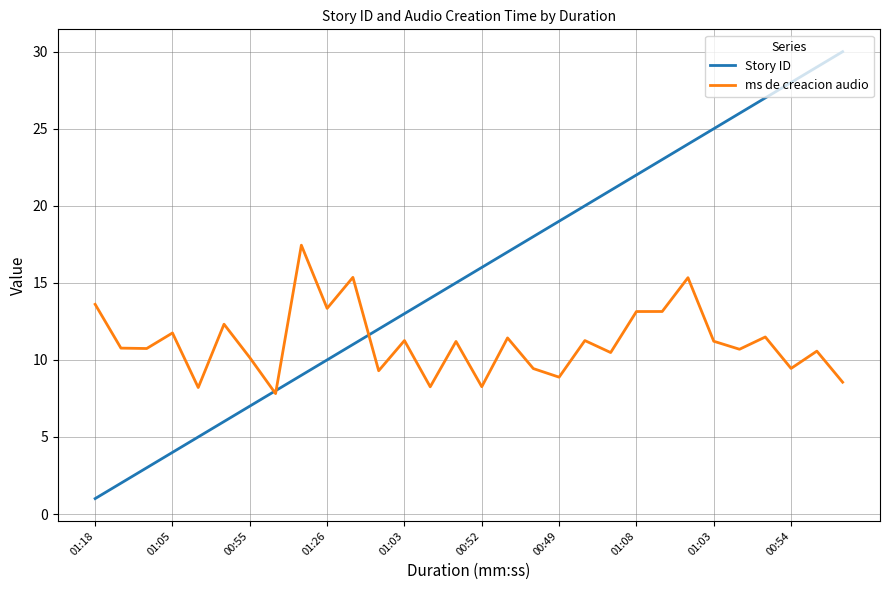

Which series has the largest total across all categories?

Story ID